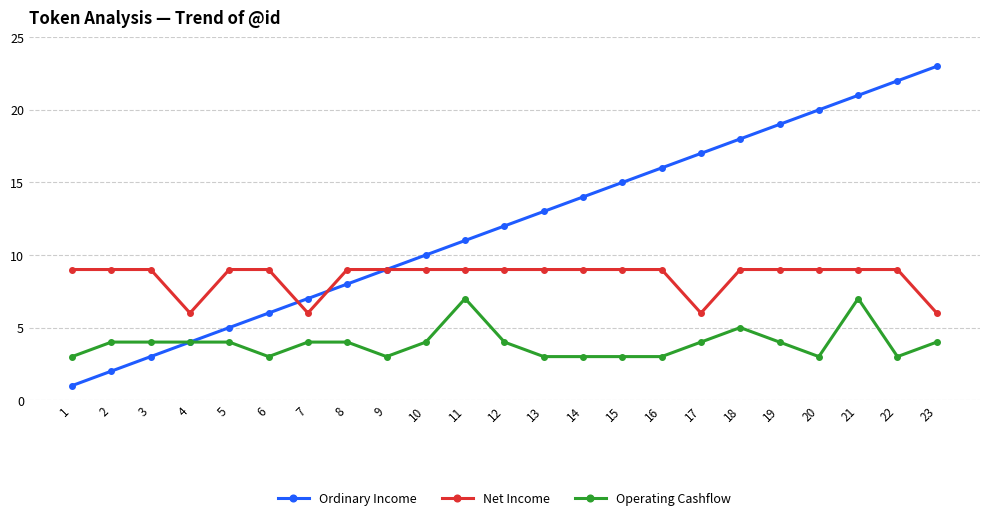

At which category is the sum across all series the highest?

21